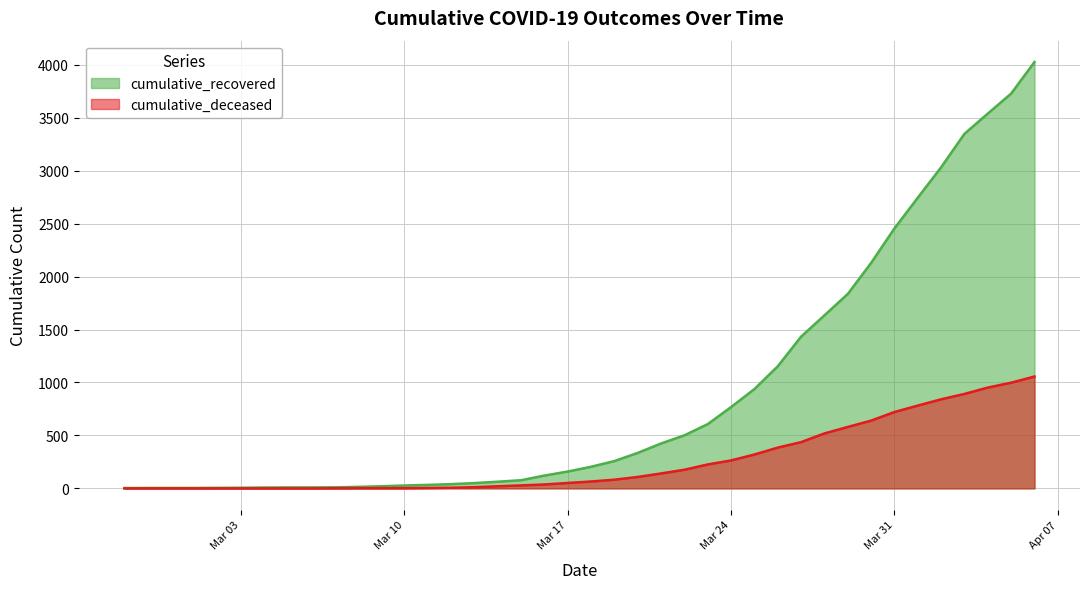

Which has a higher value, 2020-03-07 or 2020-03-26?

2020-03-26